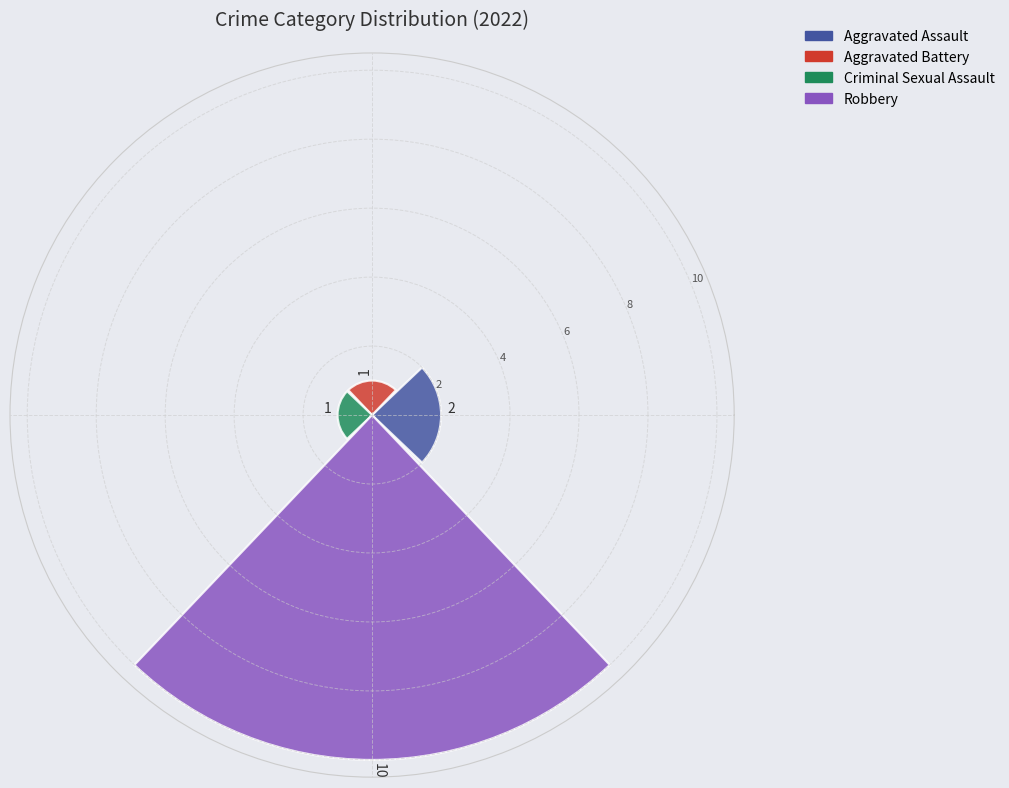

What is the average value?

4